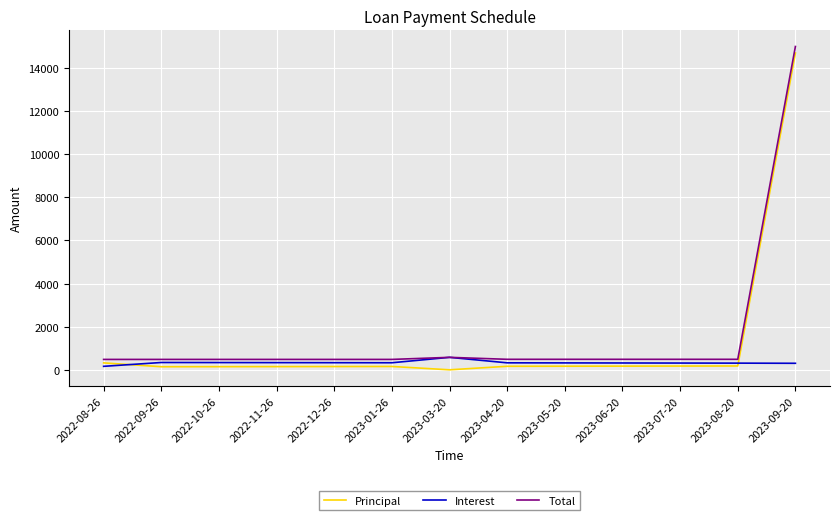

Which series has the largest range (max minus min)?

Principal